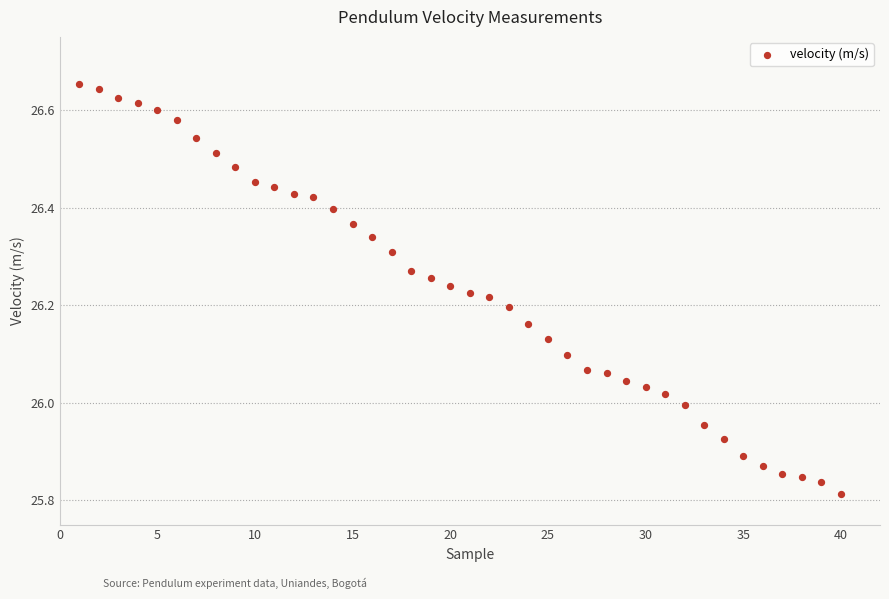

What is the range of X values (max minus min)?

39.0